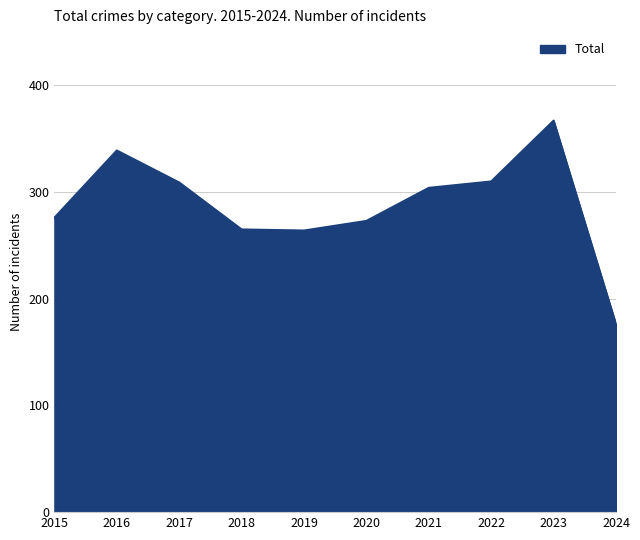

What is the change in value from 2017 to 2022?

+1